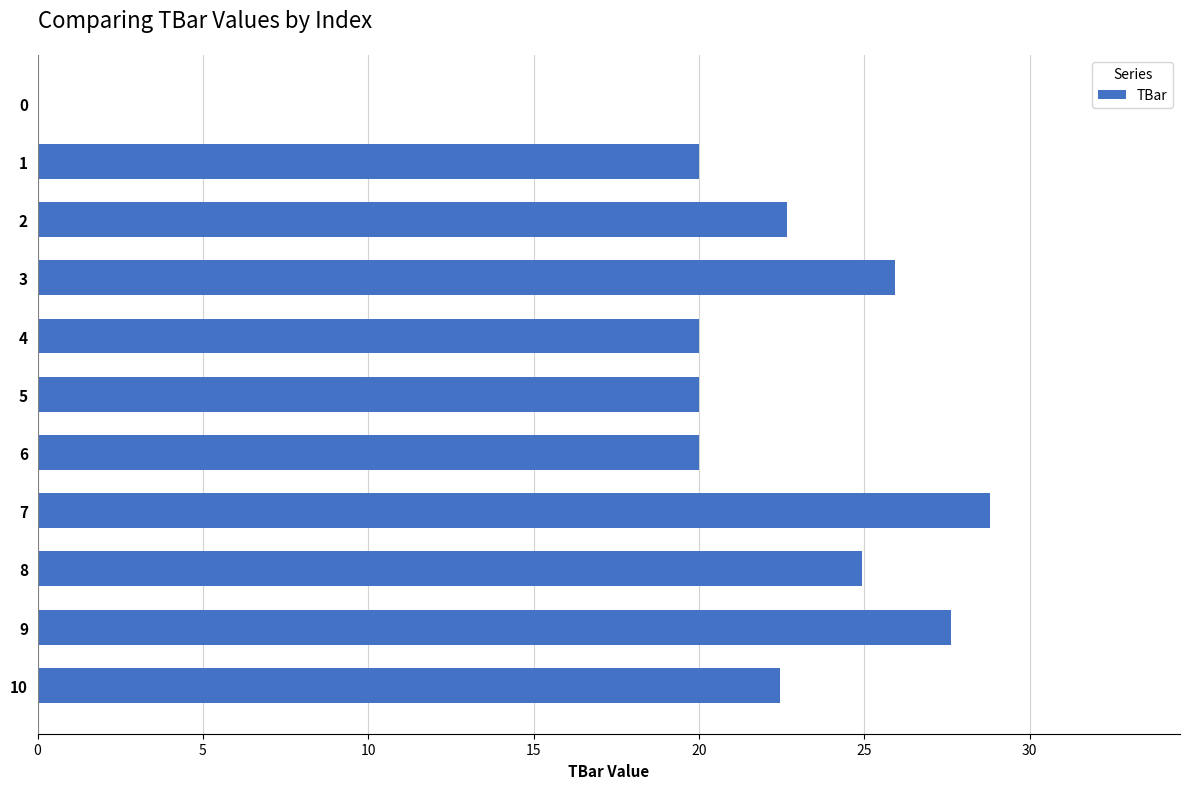

What value does the data have at 2?

22.7